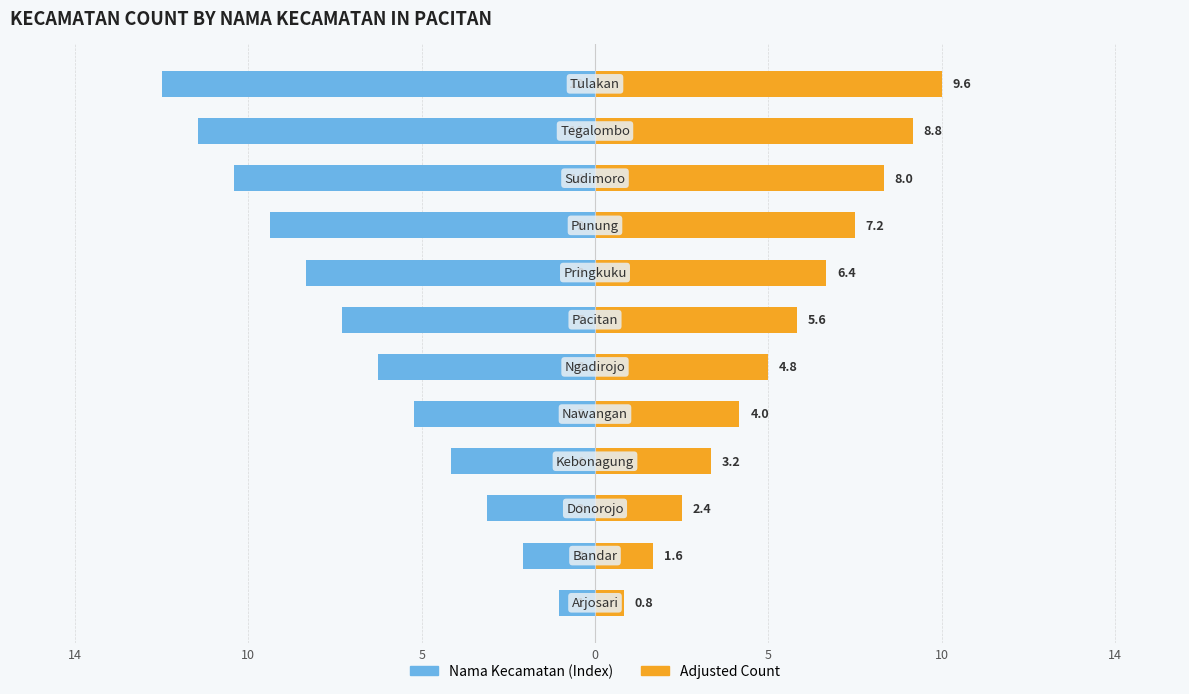

At 10, list the series in order from smallest to largest.

Nama Kecamatan (Index), Adjusted Count